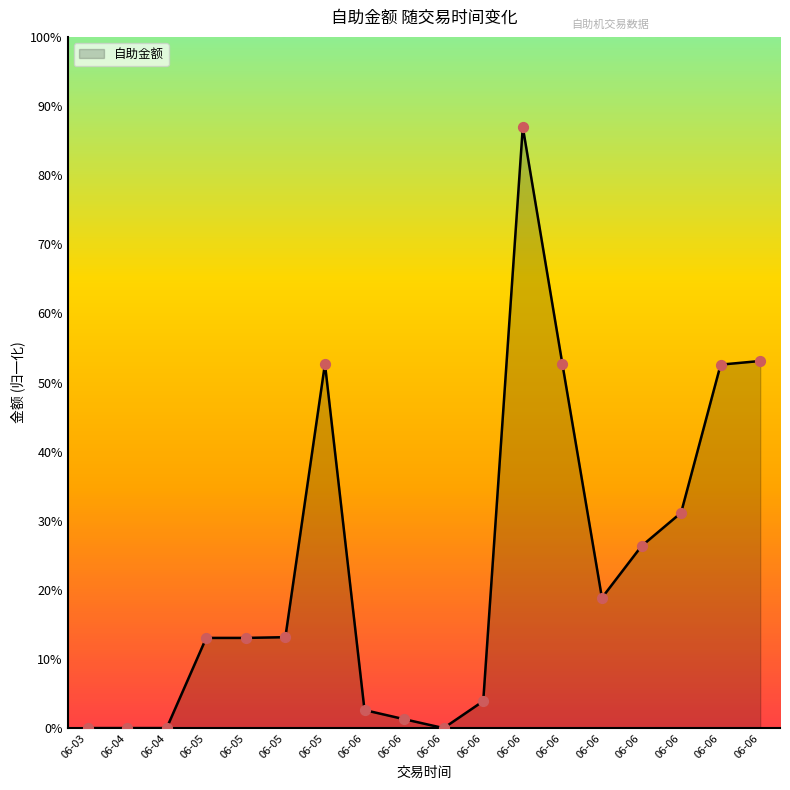

Approximately how many times larger is the value at 06-06 compared to 06-06?

2000.0